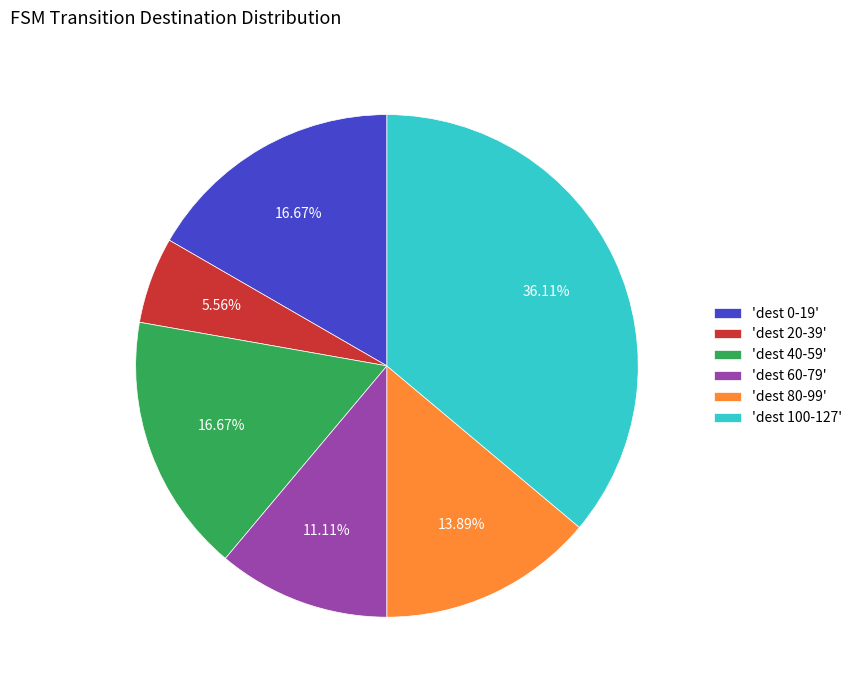

How many slices are in this pie chart?

6